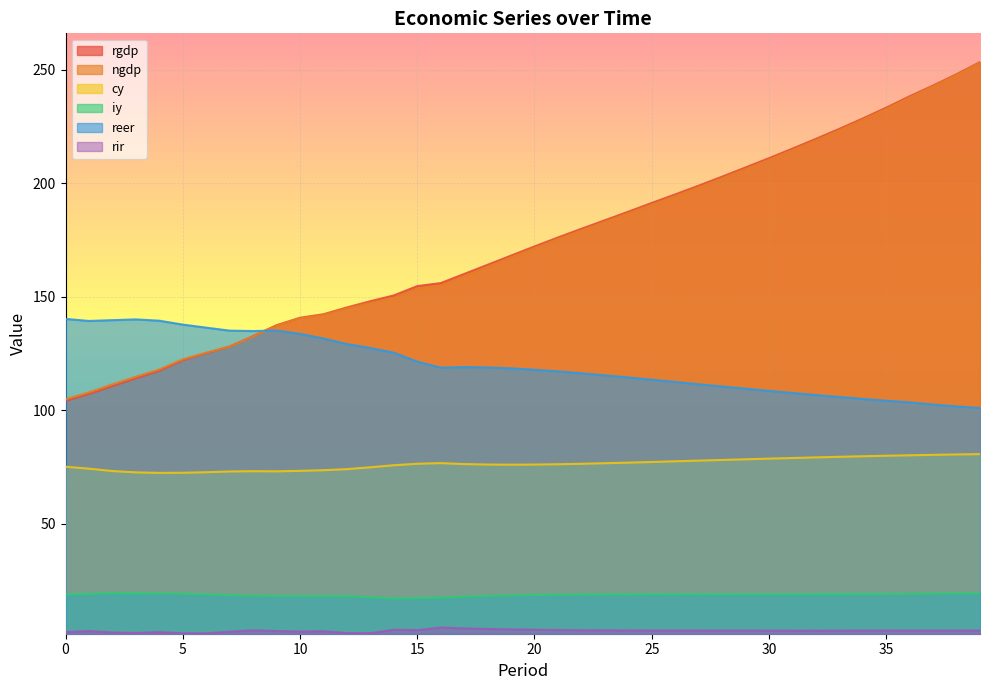

At which label does rgdp reach its peak?

39